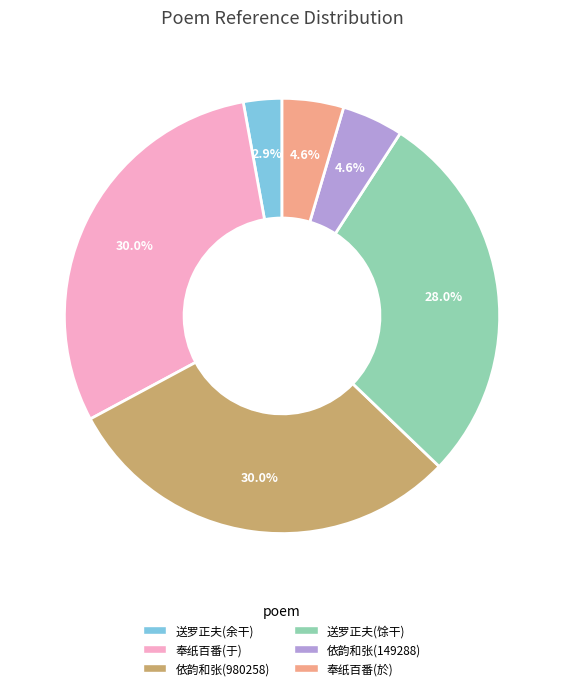

Which has a higher value, 依韵和张(149288) or 送罗正夫(馀干)?

送罗正夫(馀干)